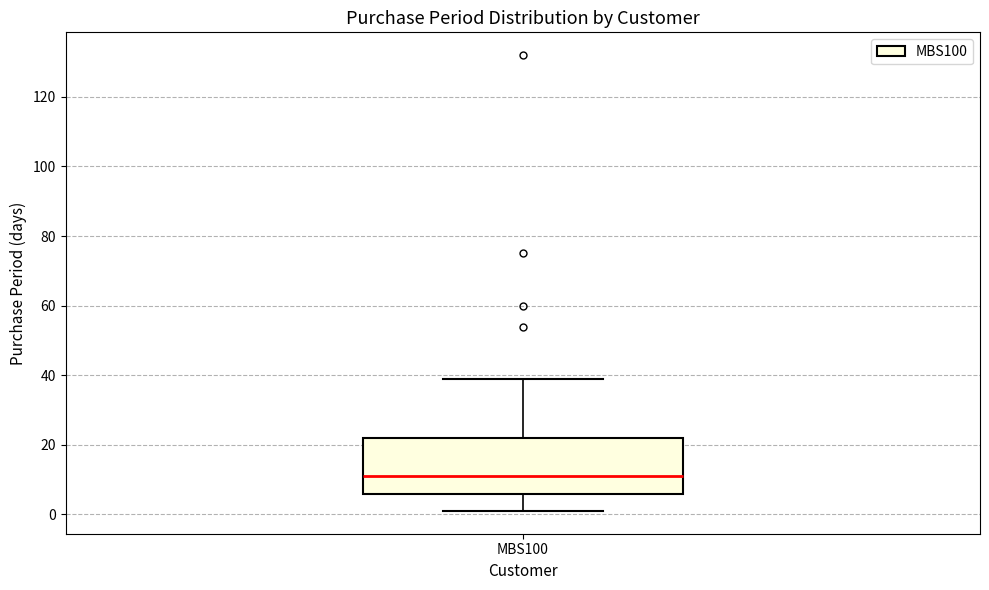

Read this box plot against the y-axis: the position of the median line, the range covered by the box, and the ends of both whiskers. The values are not printed on the chart, so give them approximately, as read against the axis.

median 12, box 6 to 22, whiskers 2 to 40